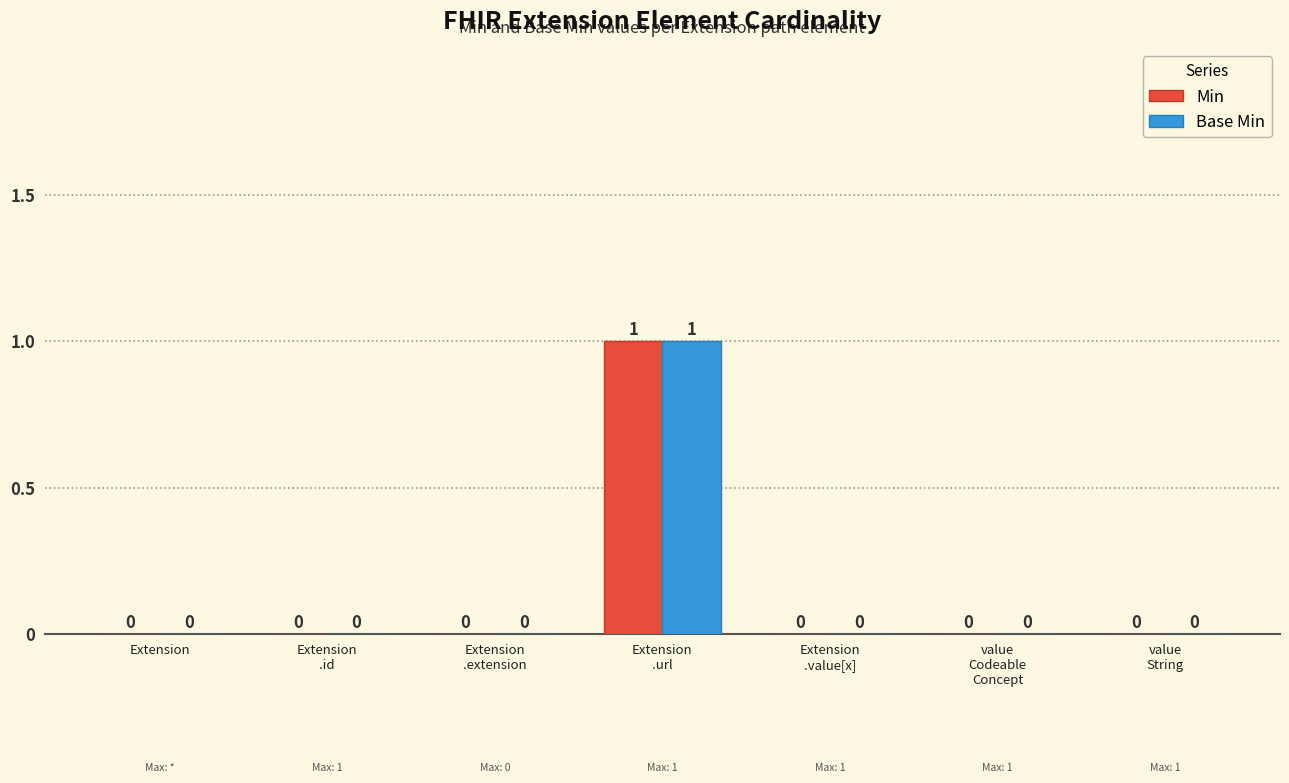

Are the bars horizontal?

No